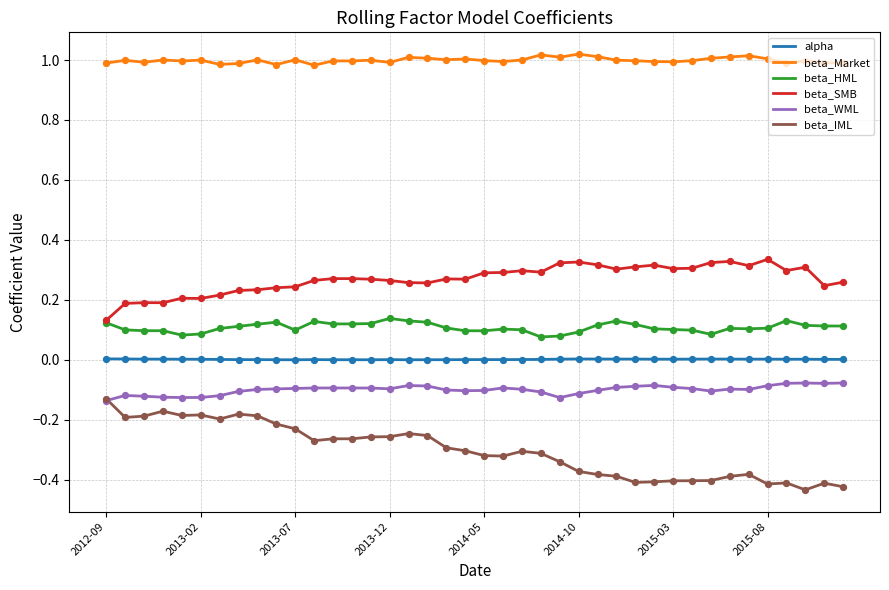

Which series has the widest spread of values?

beta_IML